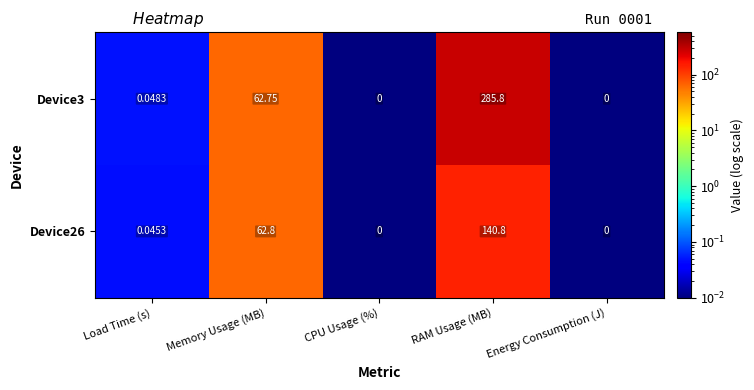

Which category has the highest value across all series?

RAM Usage (MB)